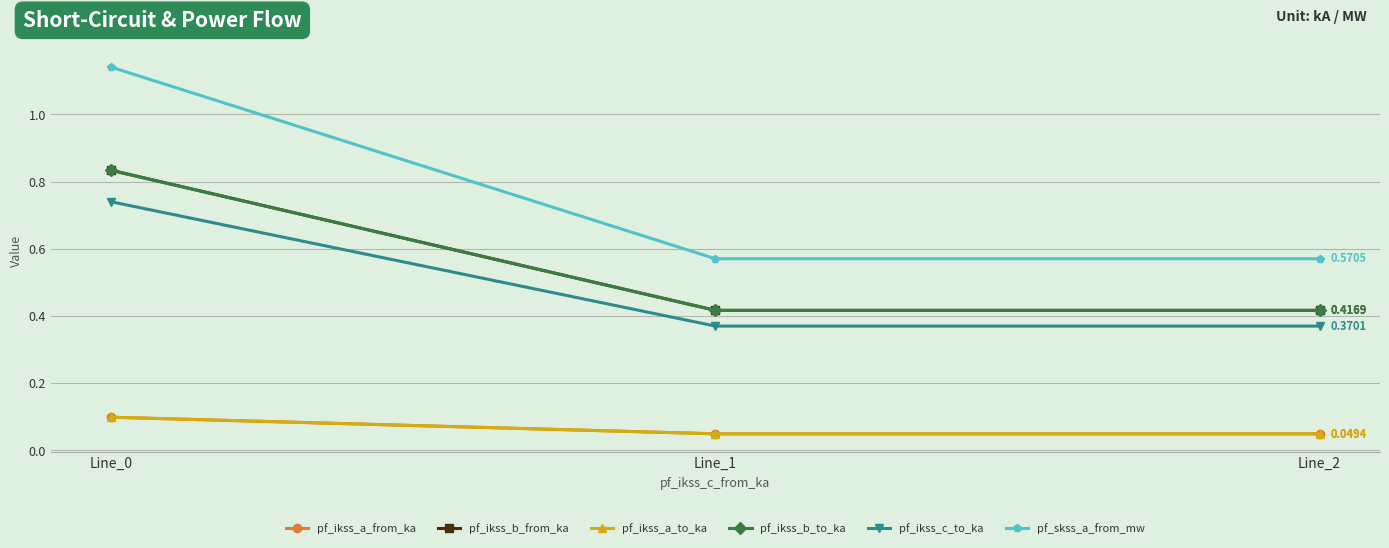

Which label corresponds to the smallest value in the chart?

Line_1